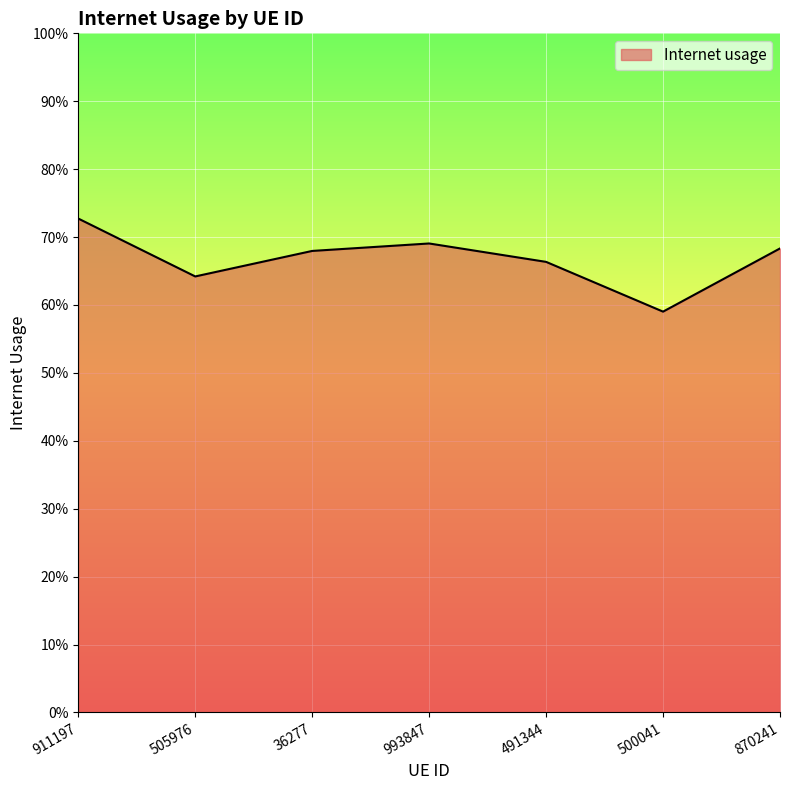

Does the chart display data point markers on the line(s)?

No